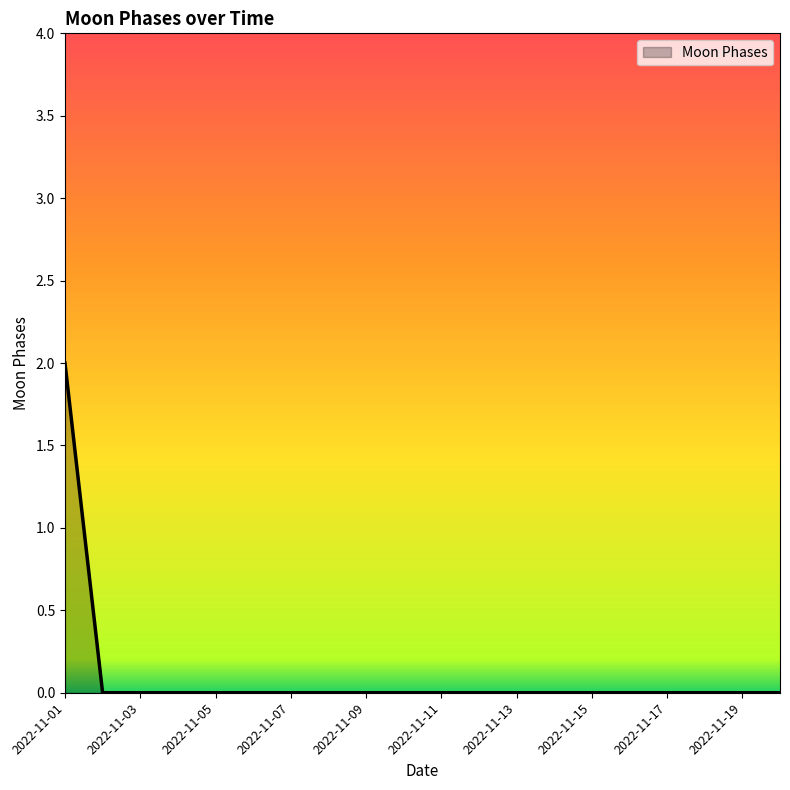

How many lines are shown in the chart?

1